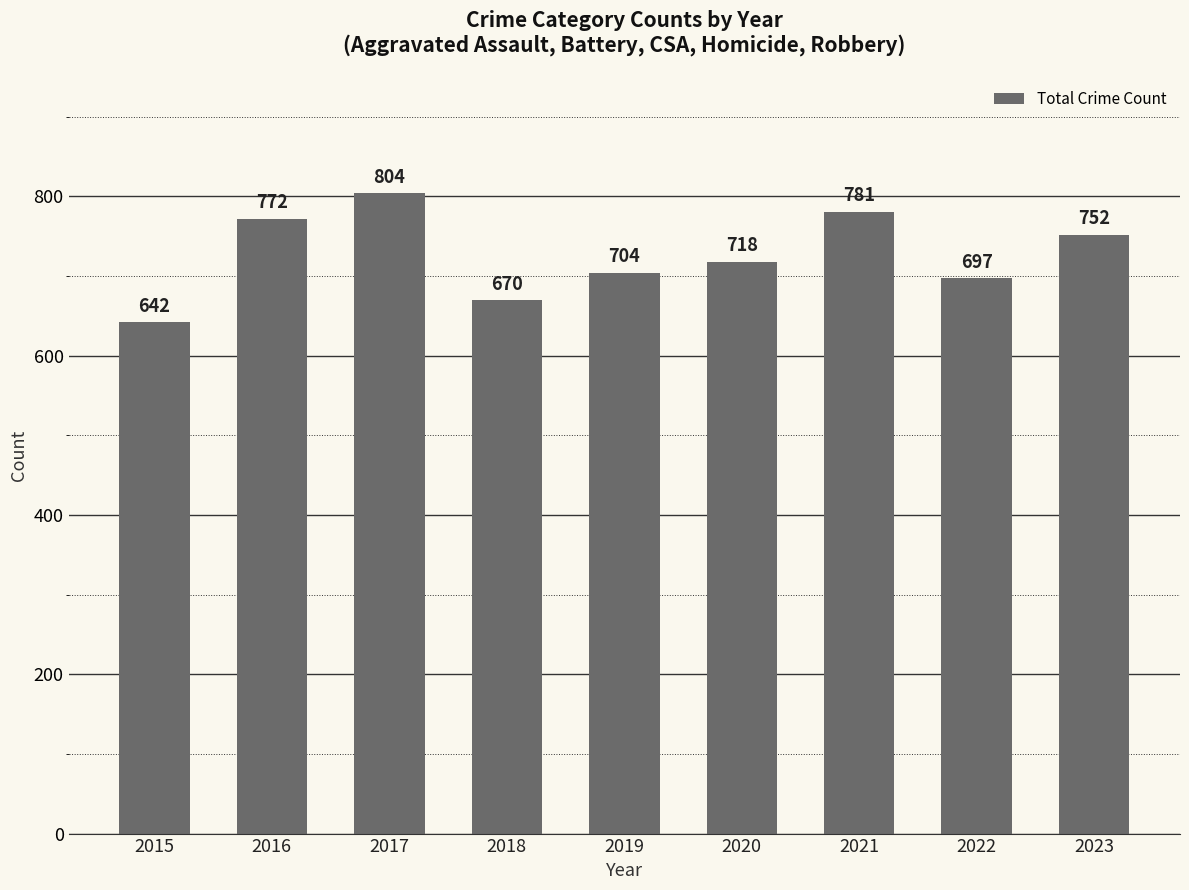

Reading left to right, list all the values displayed in this chart.

2015=642	2016=772	2017=804	2018=670	2019=704	2020=718	2021=781	2022=697	2023=752